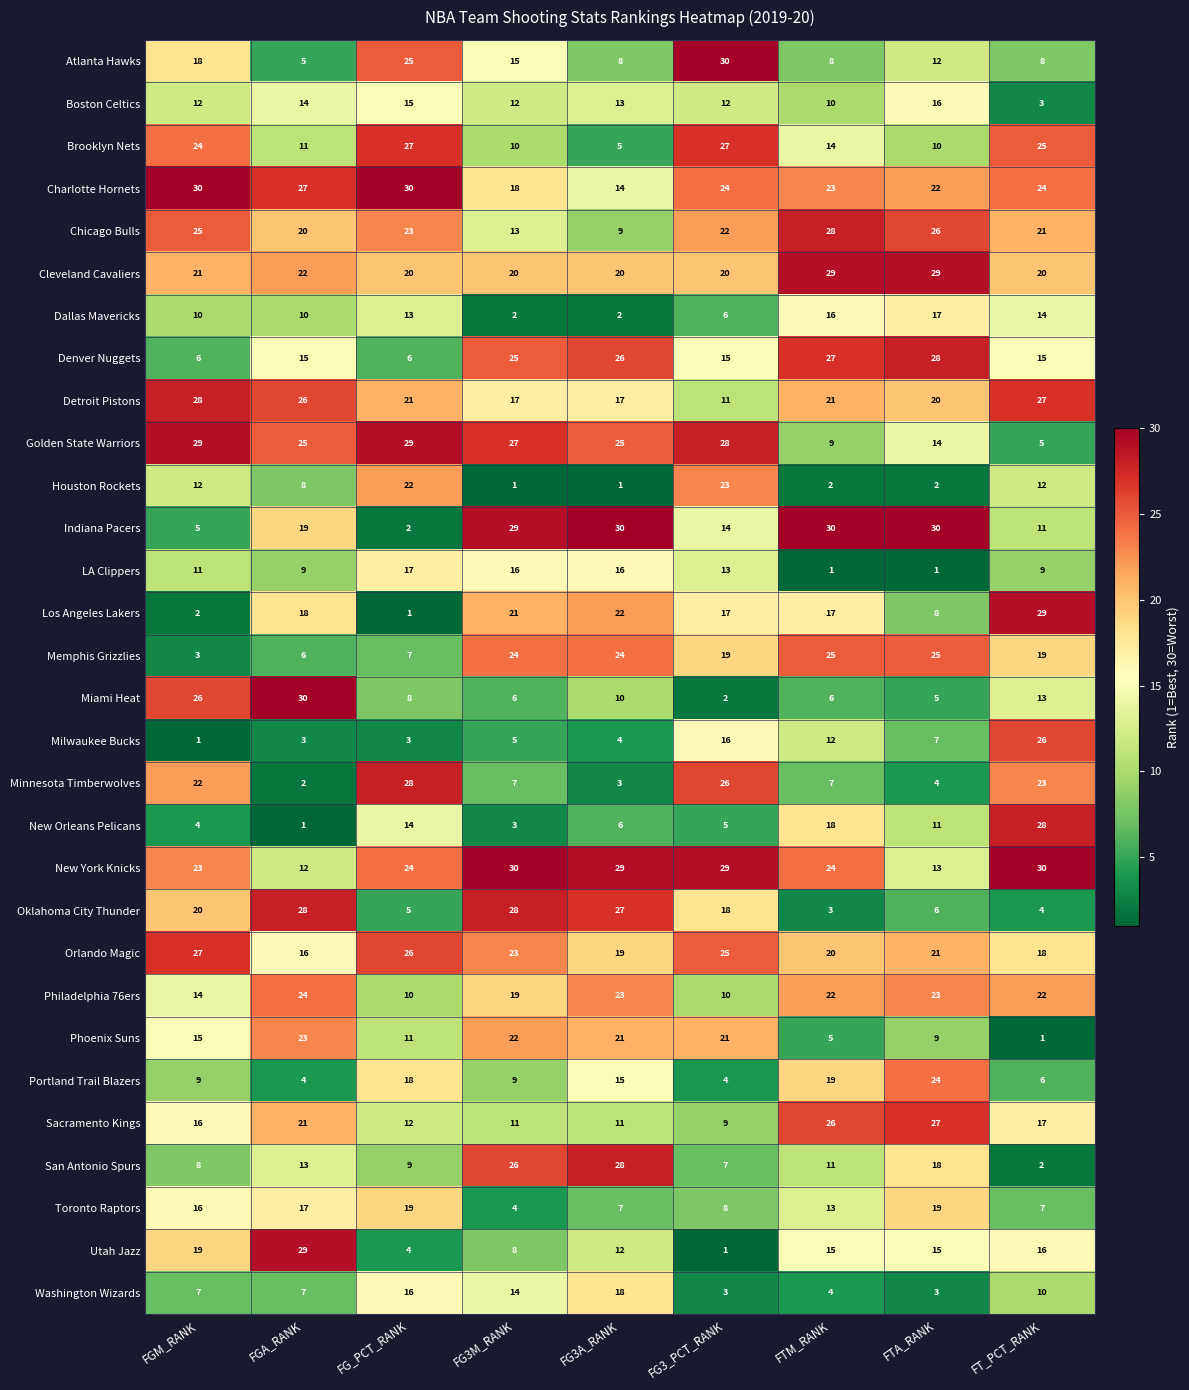

Is it true that Chicago Bulls equals 26 at FTA_RANK?

True